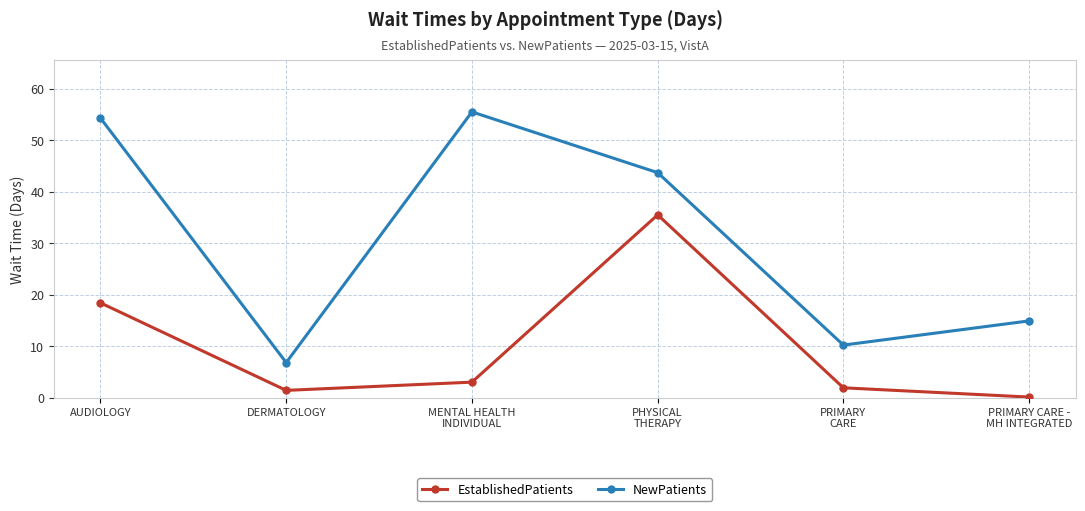

What is the spread (max minus min) of values at AUDIOLOGY?

35.9